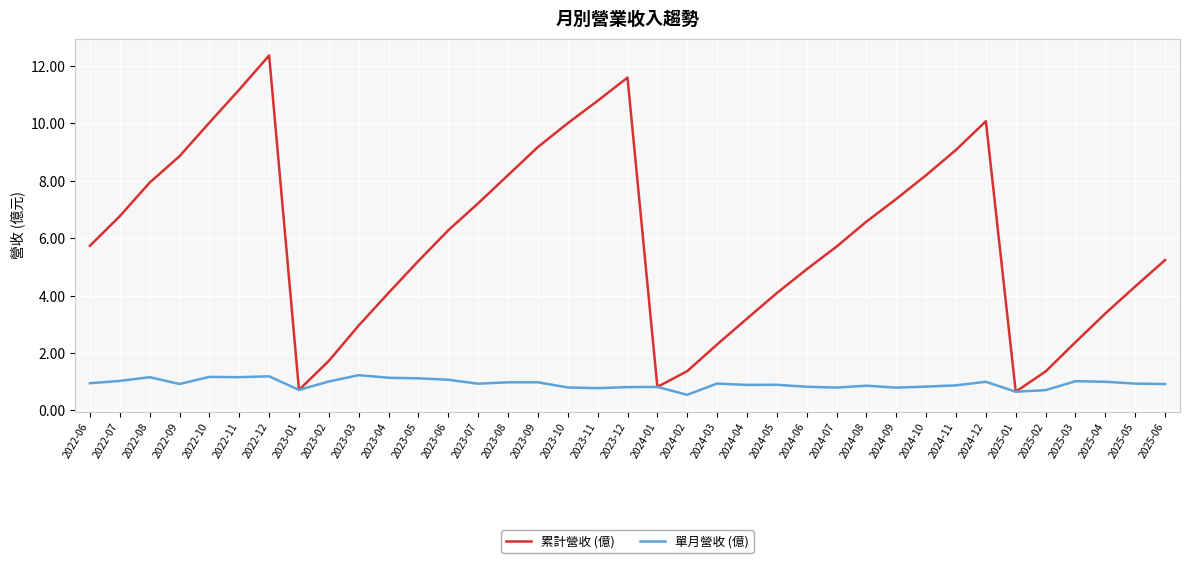

What position from the right is 2023-03?

28